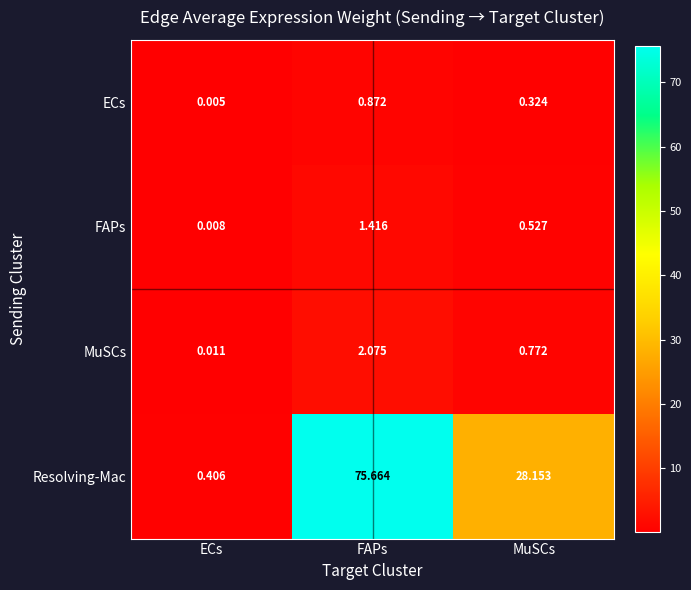

List the labels in order of Resolving-Mac value, smallest first.

ECs, MuSCs, FAPs